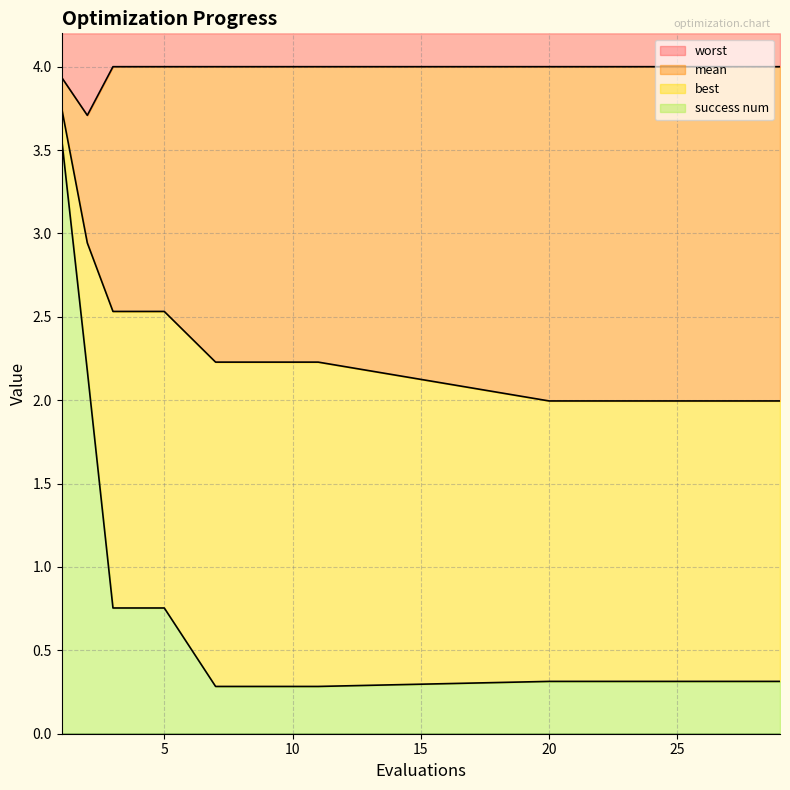

Which series has the largest total across all categories?

worst